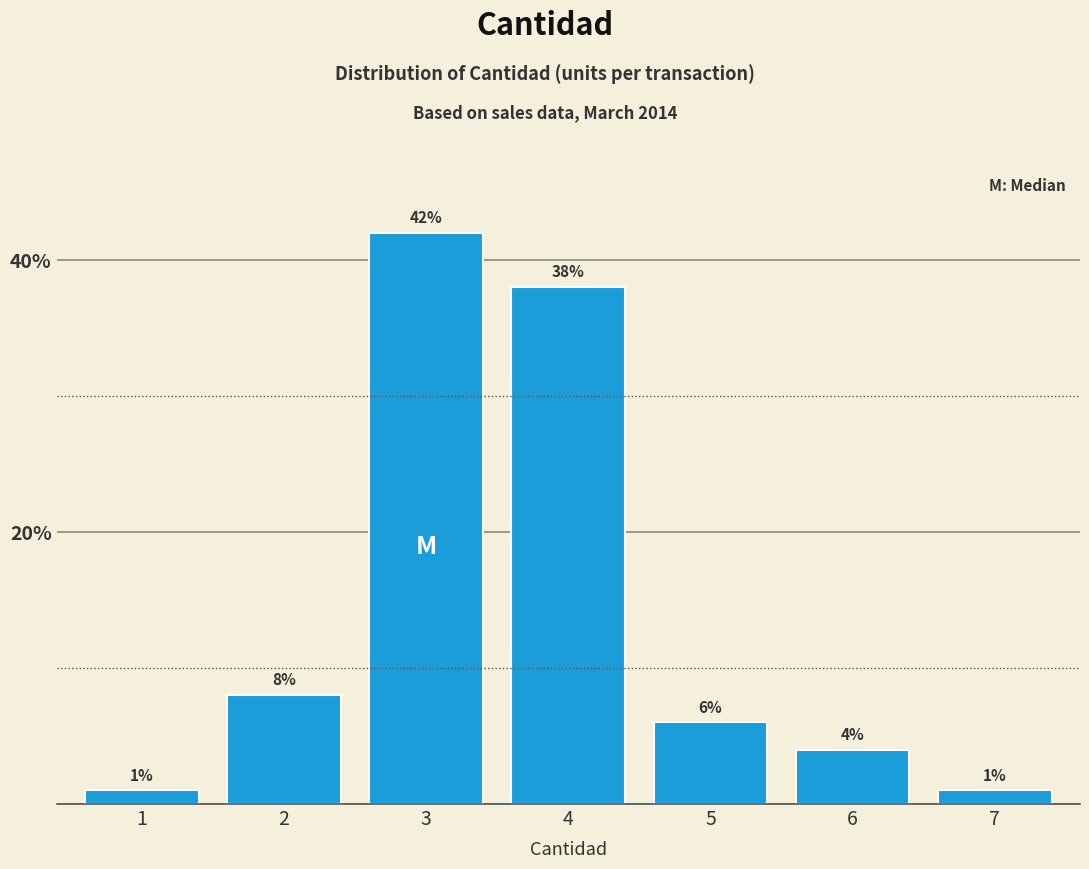

Reading right to left, extract all data points from this chart.

1	4	6	38	42	8	1